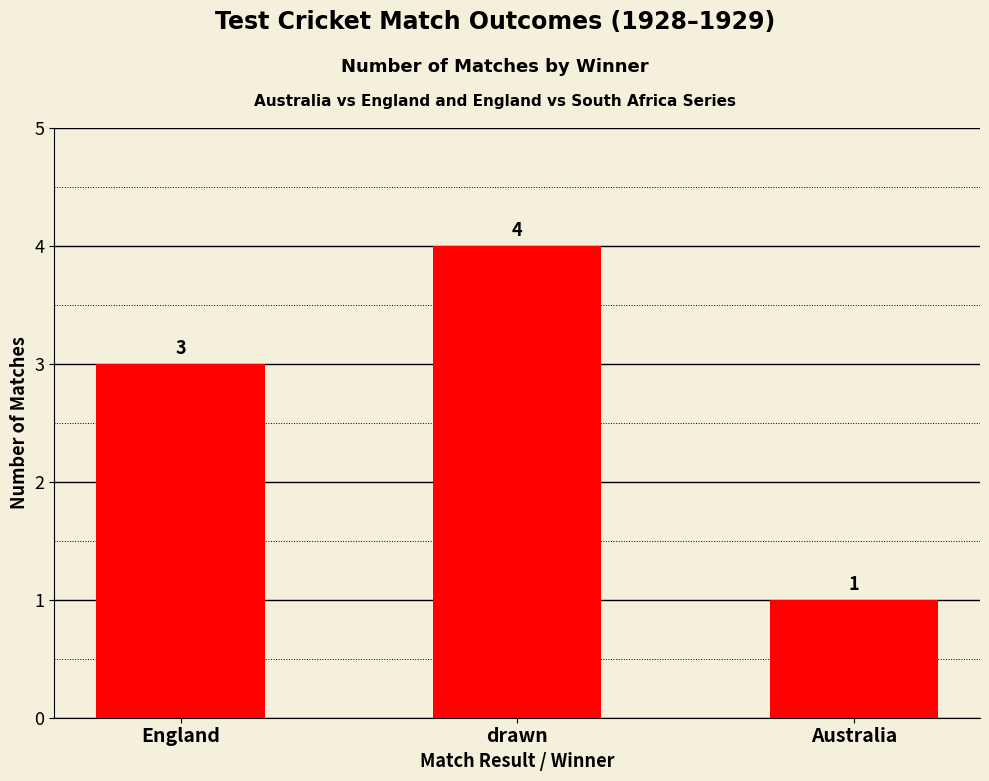

The chart shows a value of 4 at drawn. True or false?

True